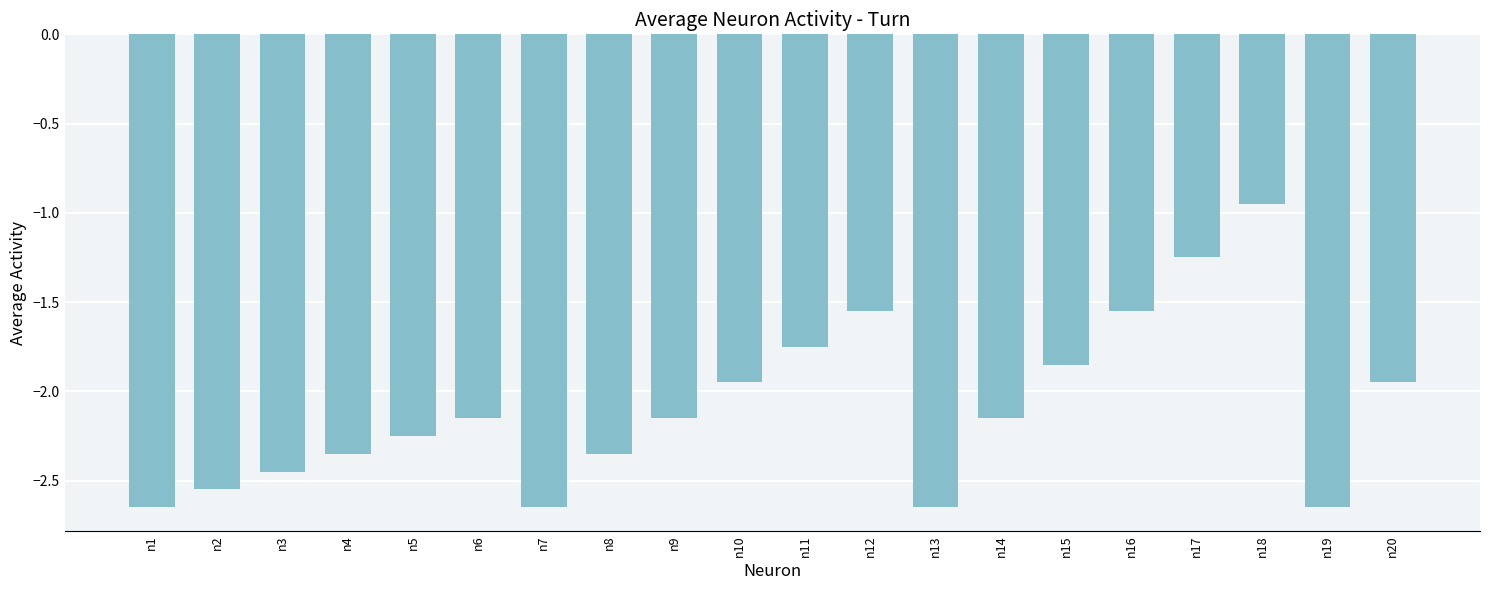

What is the difference between the maximum and minimum values?

1.7